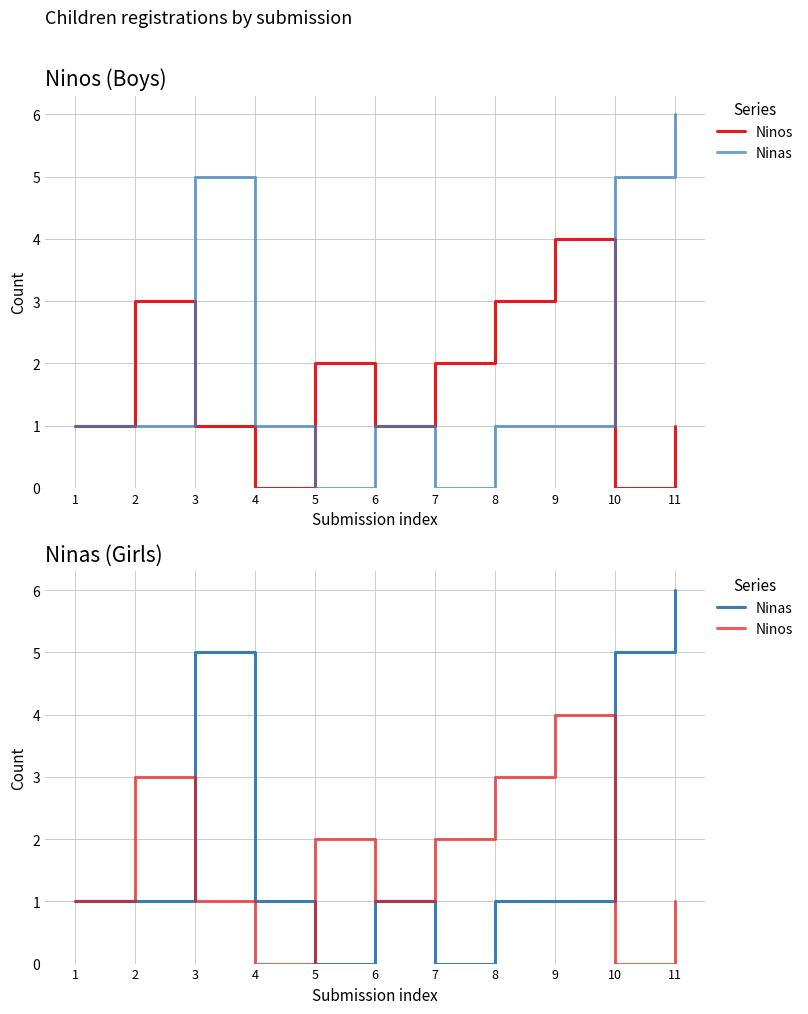

At 4, list the series in order from largest to smallest.

Ninas, Ninos